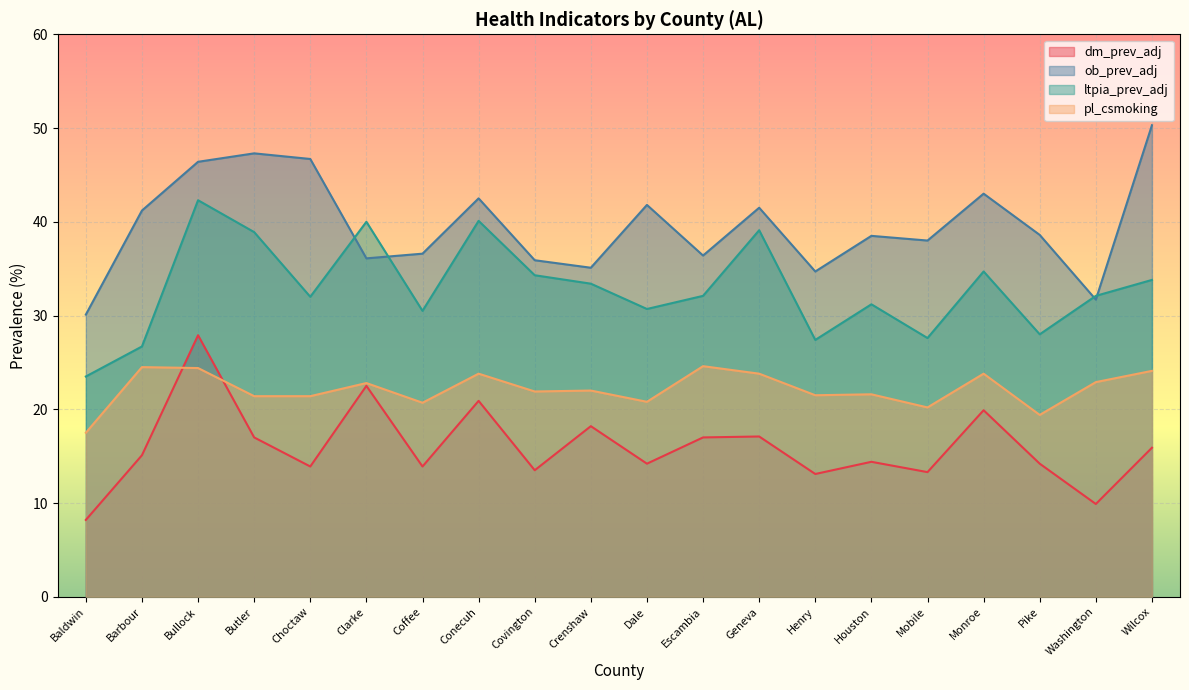

How many values in the pl_csmoking series are below 22?

10